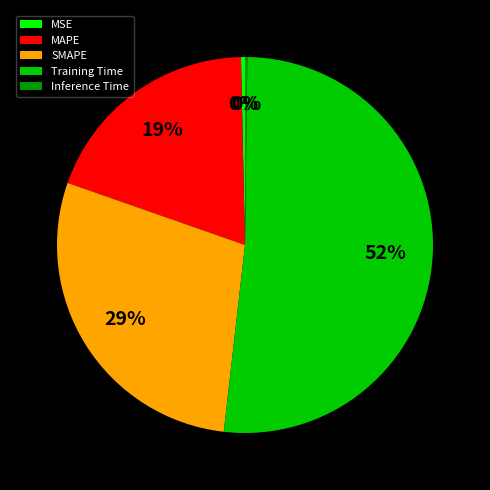

Is there any slice that represents more than half of the pie?

Yes